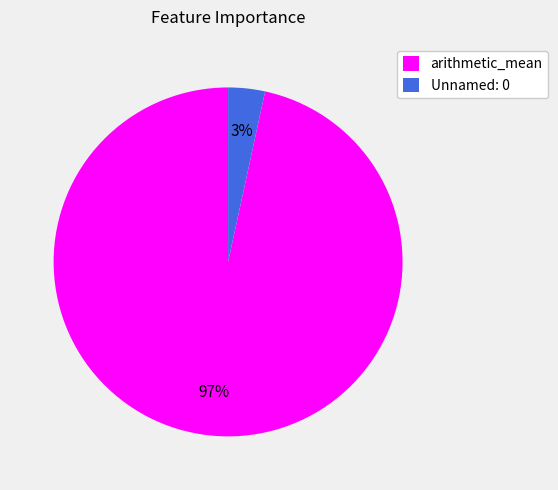

Combined, do arithmetic_mean and Unnamed: 0 account for over 50%?

Yes